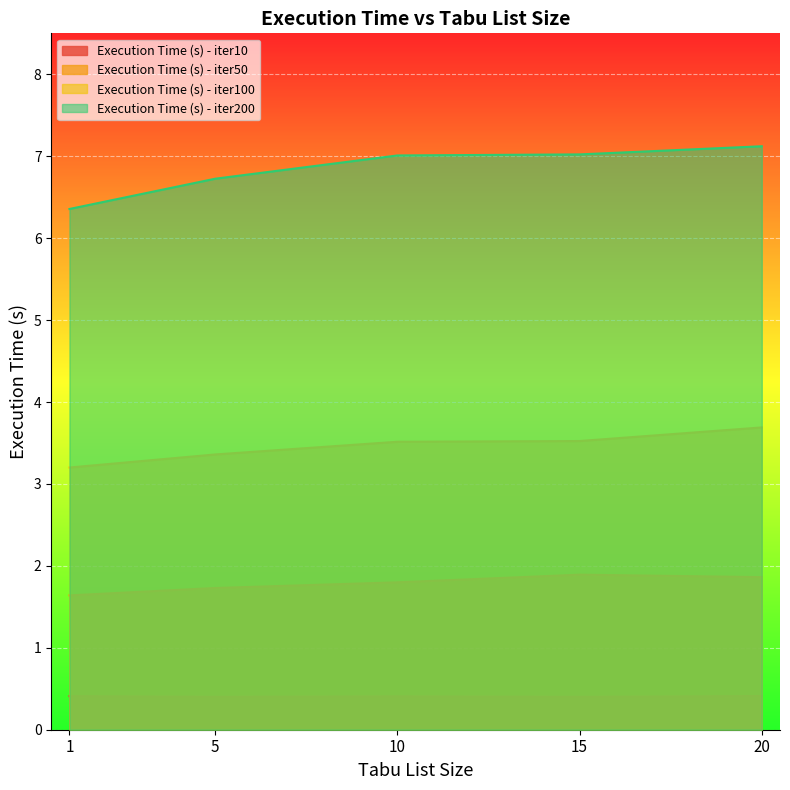

True or false: Execution Time (s) - iter10 and Execution Time (s) - iter100 cross at least once.

False